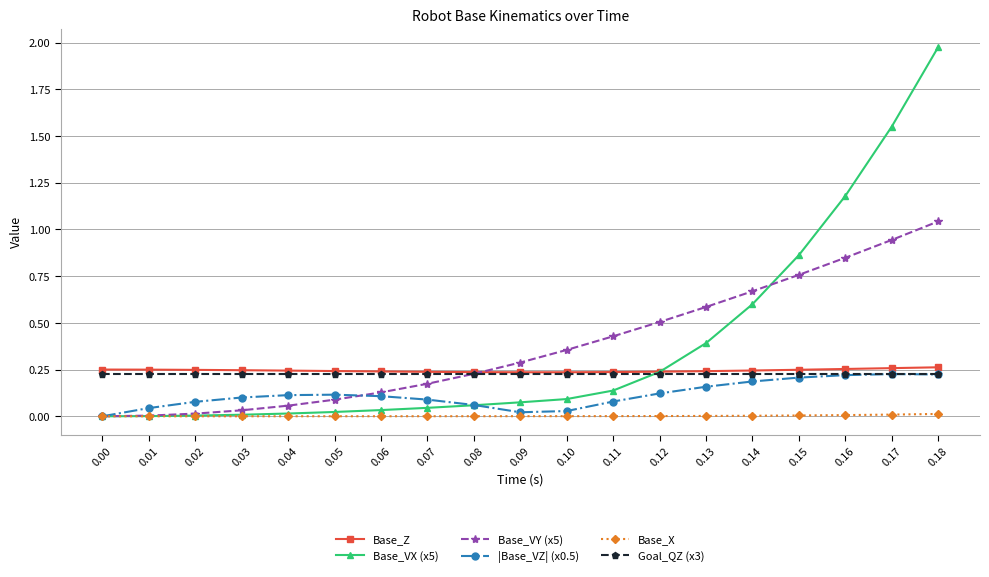

What is the value of the Base_VY (x5) point at the 14th from the left?

0.6